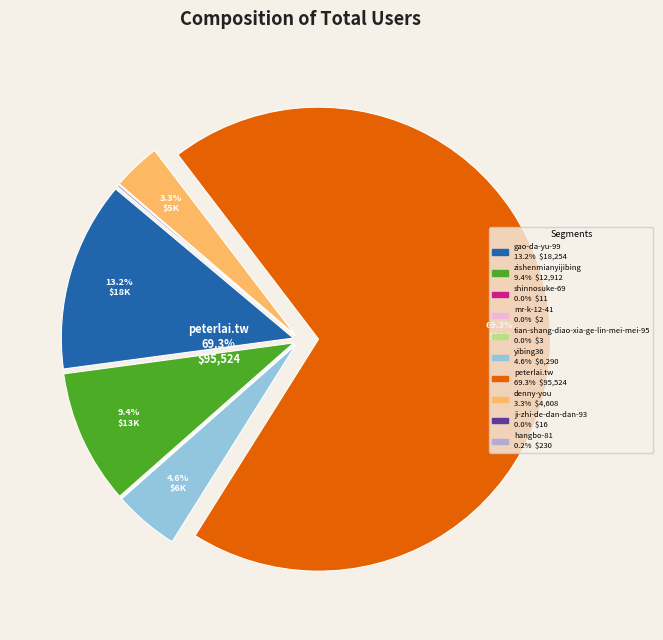

Does any single category account for the majority?

Yes